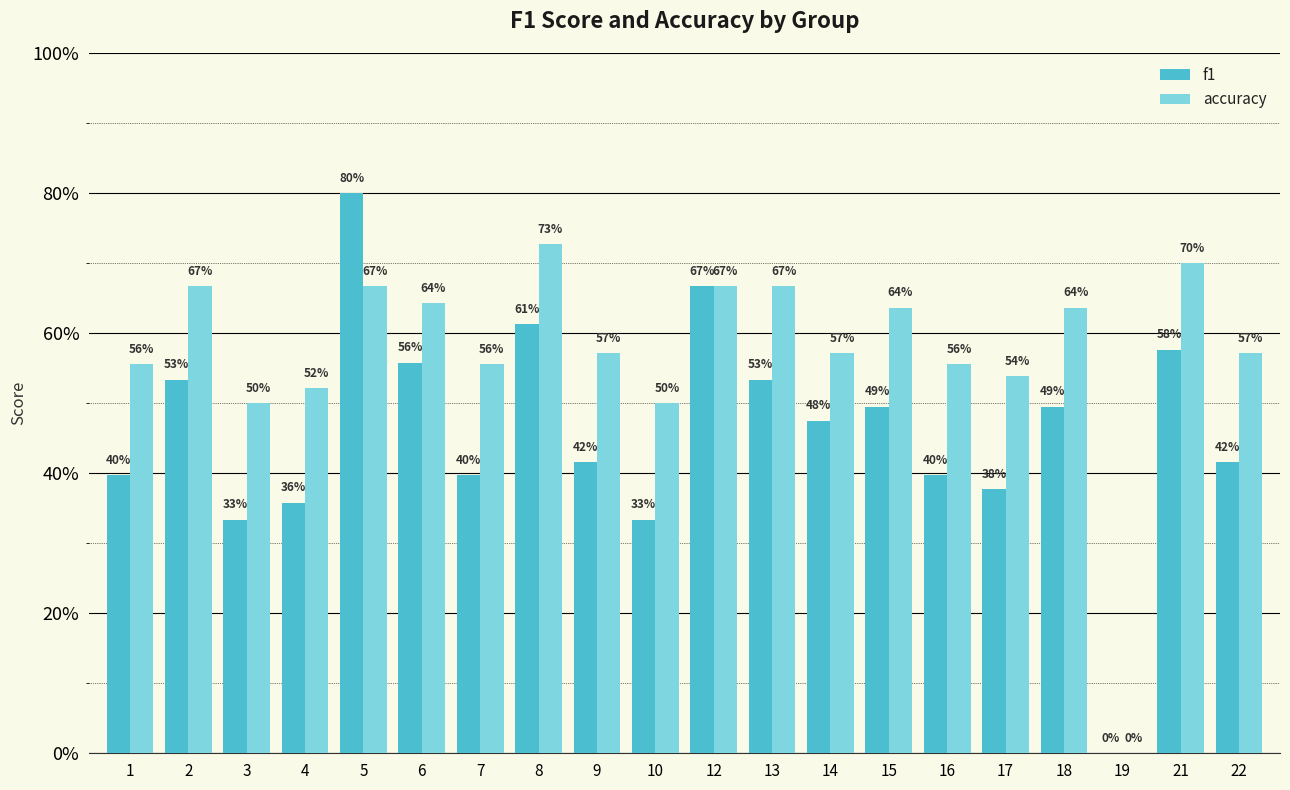

Are the bars grouped side by side (vs. stacked)?

Yes